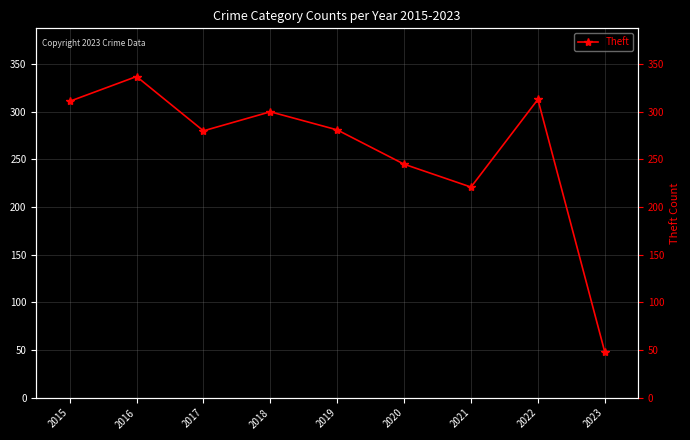

What is the value of the 4th point from the left?

300